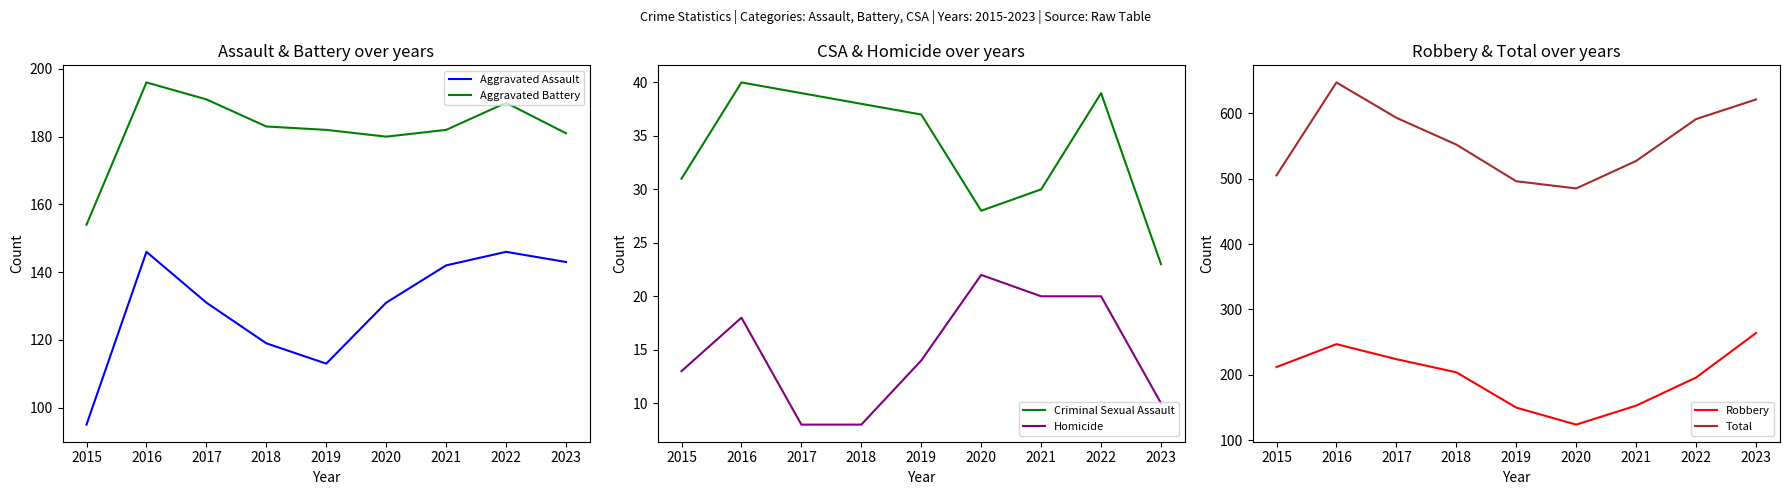

At how many categories does at least one series exceed 605?

2